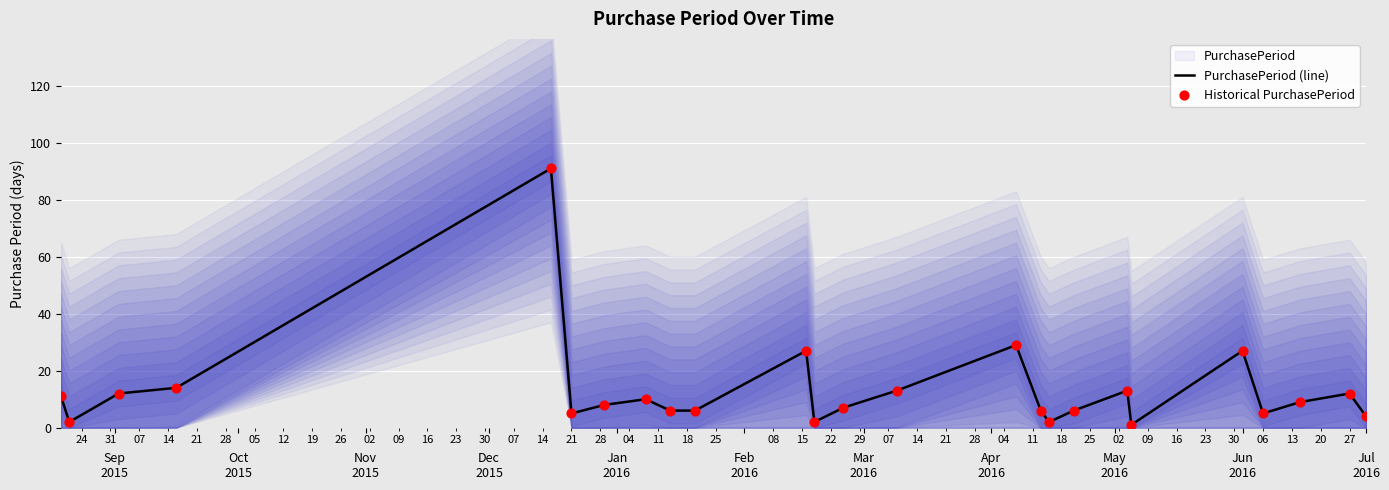

What is the total value across all series at Jul
2016?

54